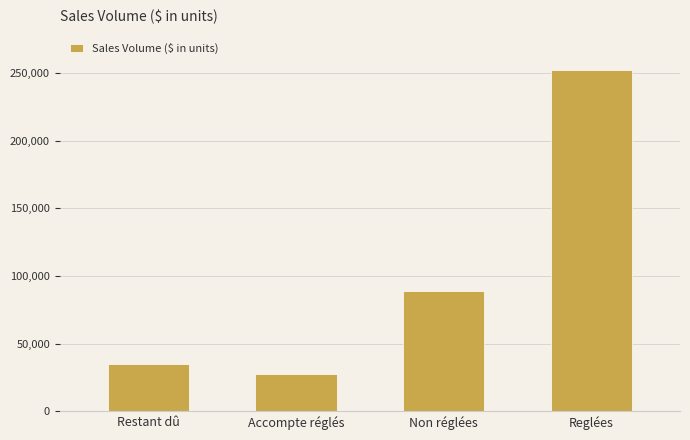

Which label corresponds to the largest value in the chart?

Reglées